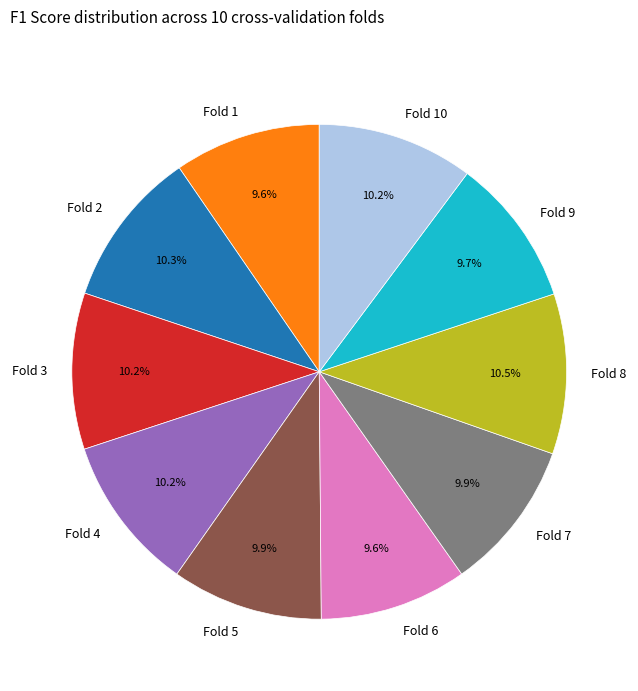

Does any single category account for the majority?

No